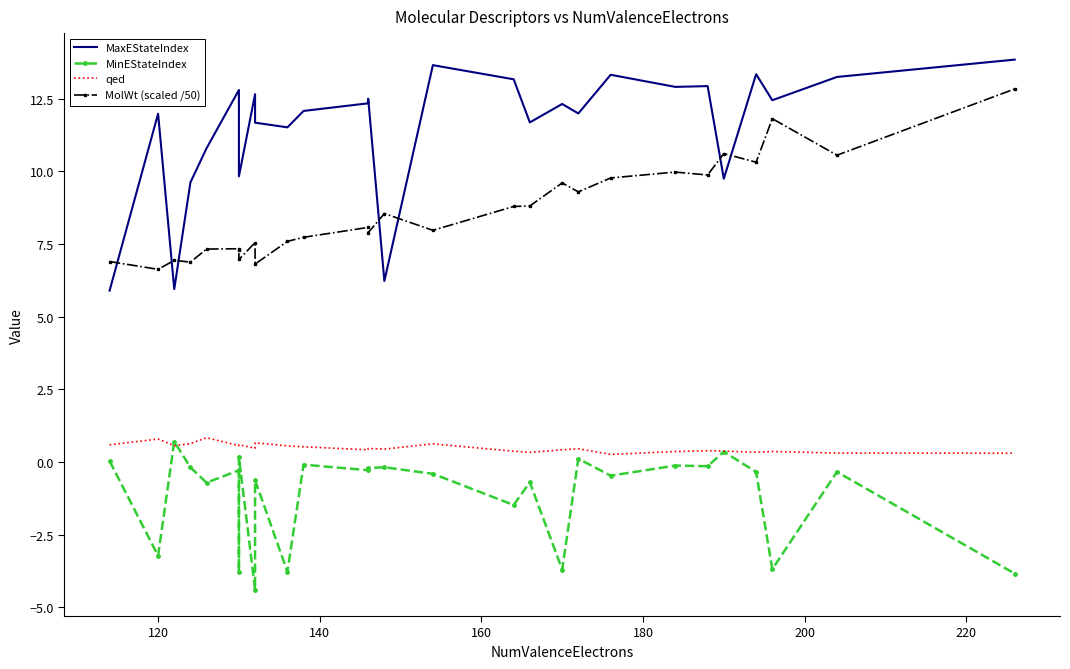

How many values in the MaxEStateIndex series exceed 12?

15